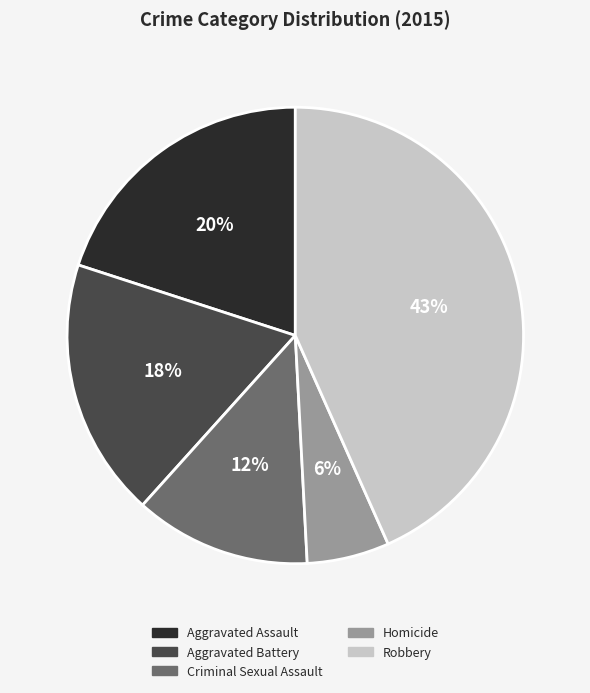

What is the smallest slice in the pie chart?

Homicide